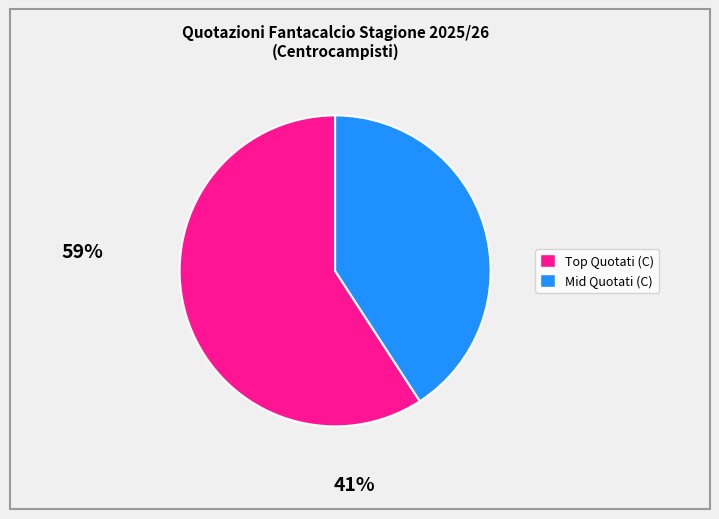

How many segments does this pie chart have?

2